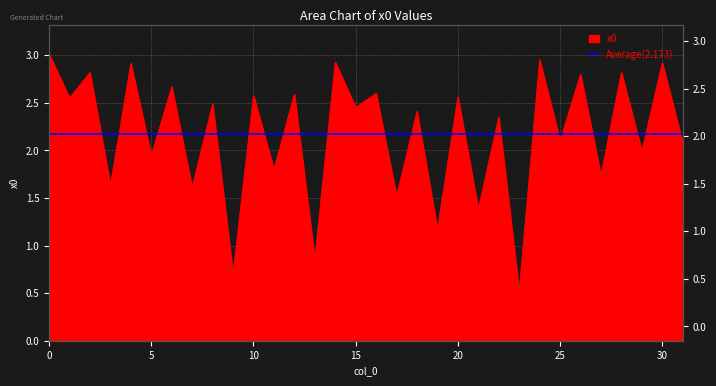

How many lines are shown in the chart?

1